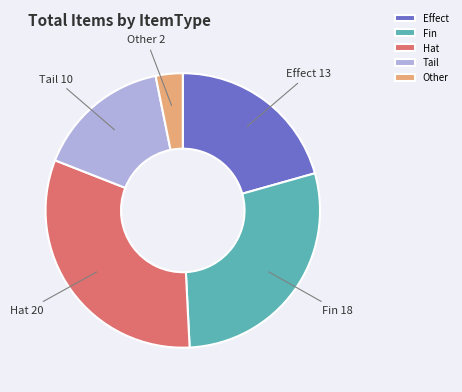

What is the largest slice in the pie chart?

Hat